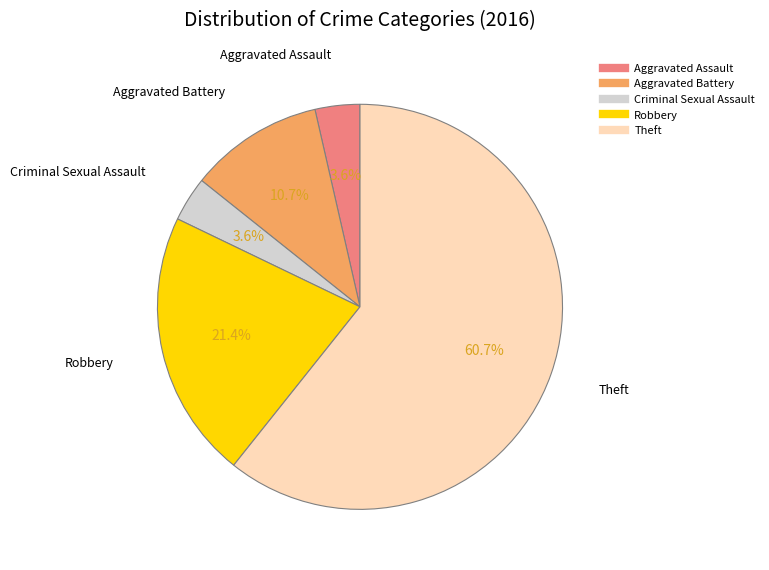

To the nearest percent, what is the difference between the largest and smallest slice percentages?

57%